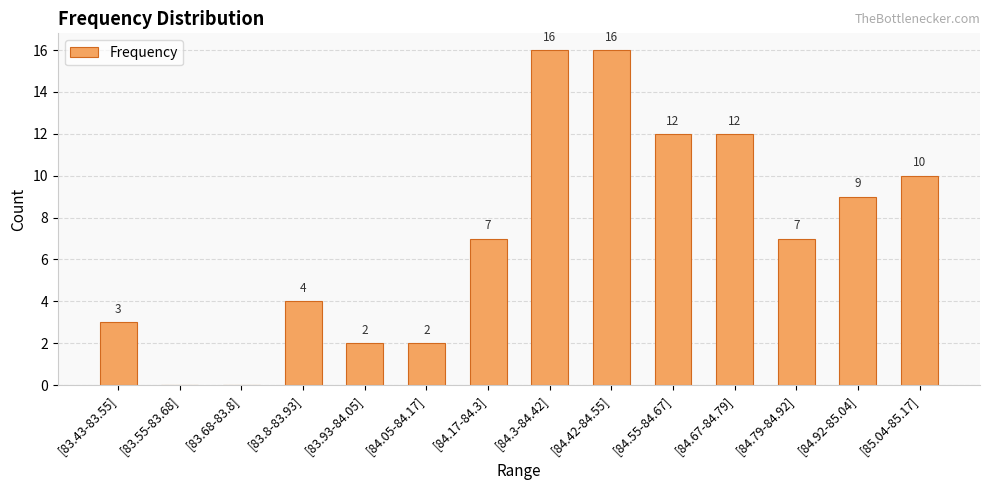

What is the sum of the values at [83.93-84.05] and [84.05-84.17]?

4